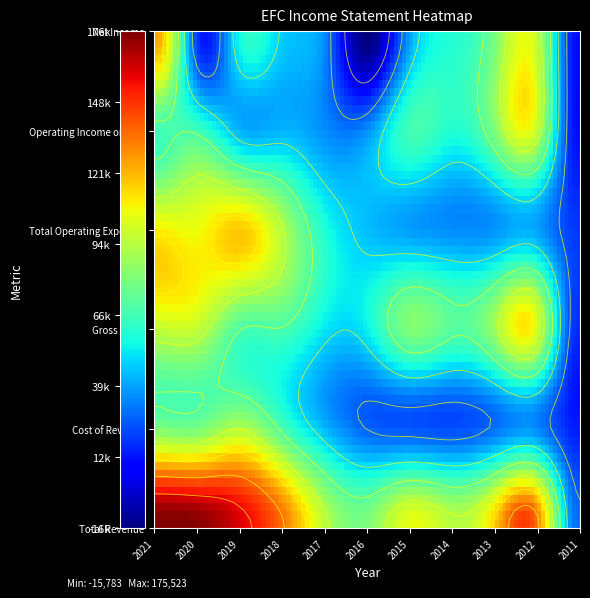

List the labels in order of Total Revenue value, largest first.

2021, 2020, 2019, 2012, 2018, 2013, 2015, 2017, 2014, 2016, 2011